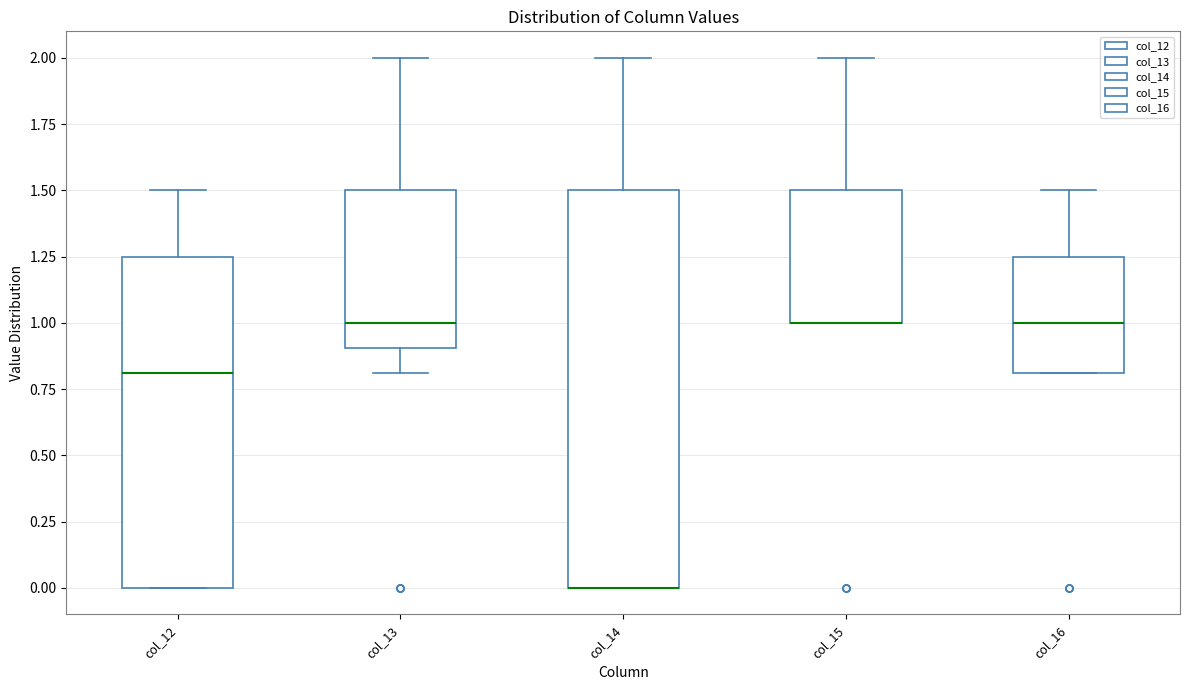

Comparing the boxes themselves (not the whiskers), which one is the tallest?

col_14